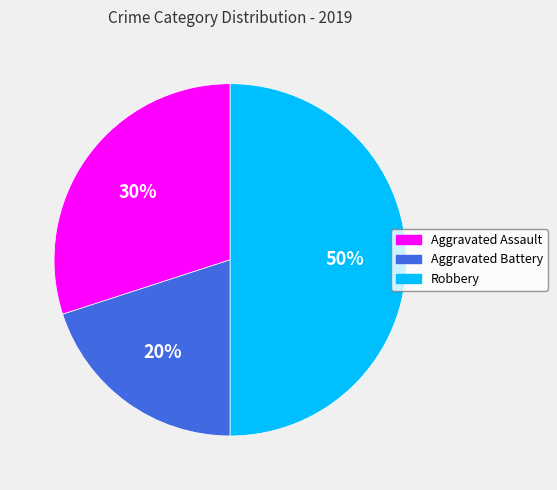

What is the smallest slice in the pie chart?

Aggravated Battery